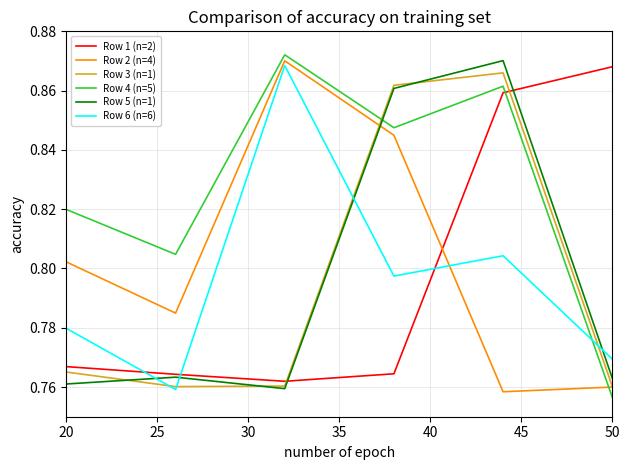

What are all the series names shown in the legend?

Row 1 (n=2), Row 2 (n=4), Row 3 (n=1), Row 4 (n=5), Row 5 (n=1), Row 6 (n=6)